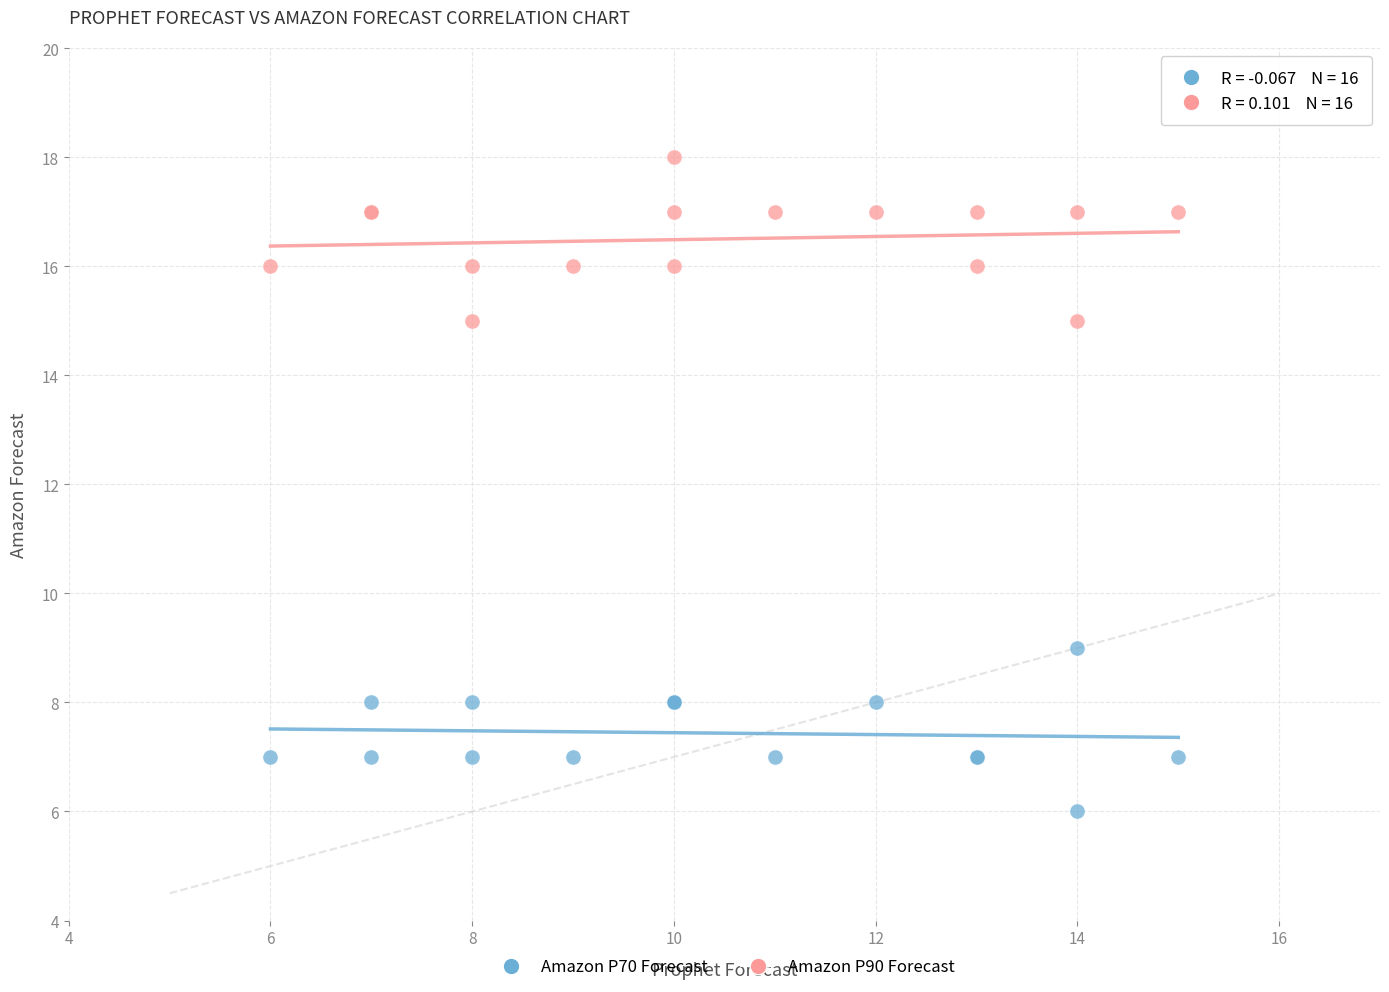

What are all the series names shown in the legend?

Amazon P70 Forecast, Amazon P90 Forecast